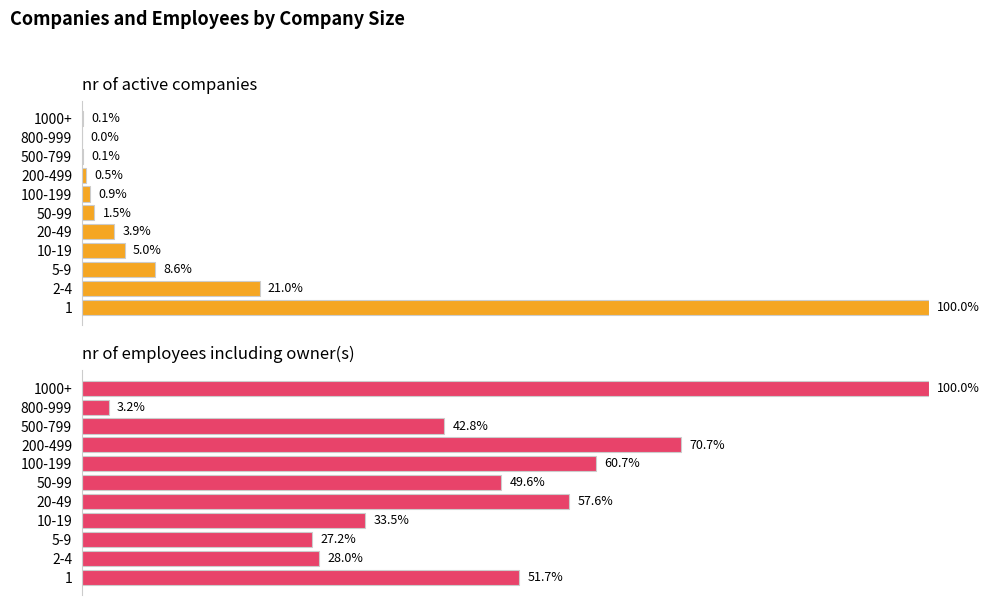

Which series has the widest spread of values?

nr of active companies